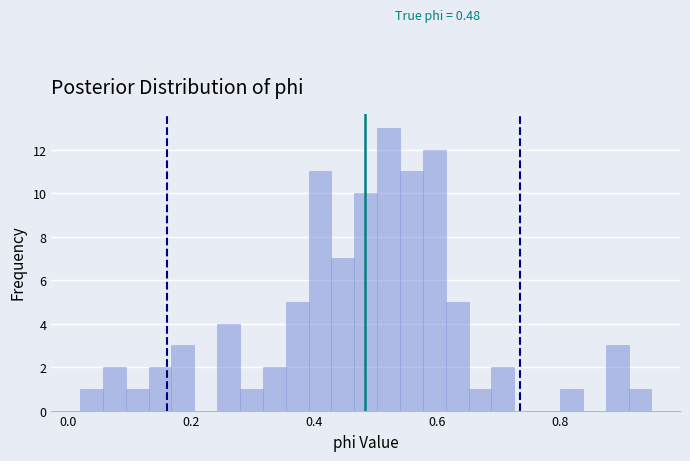

Around what value on the x-axis is the tallest bar? Give the approximate position of its centre, as read against the axis.

0.52